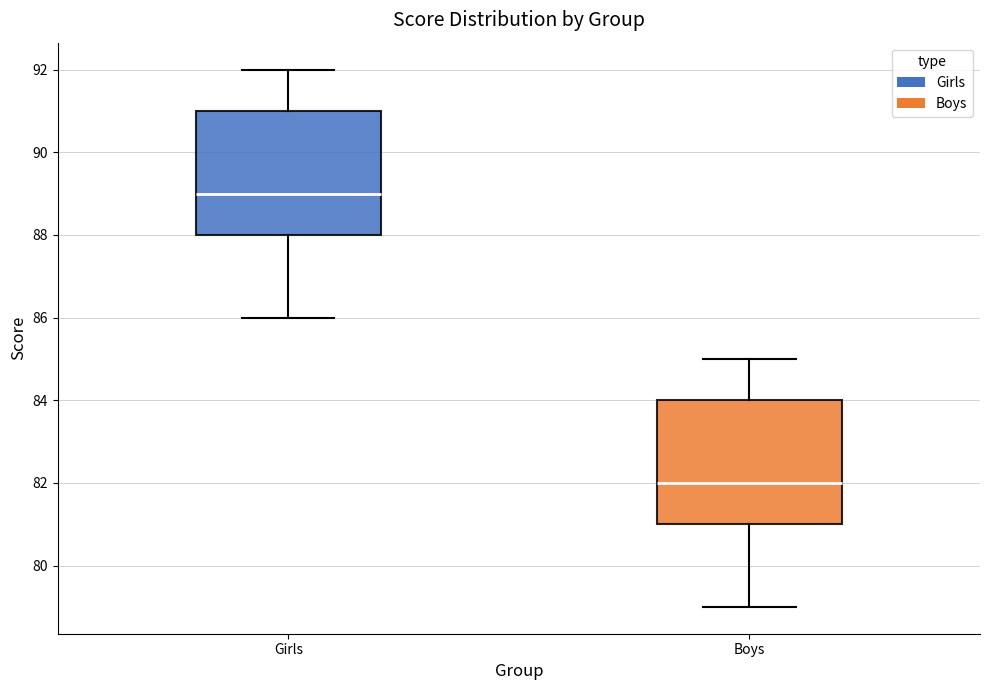

Where is the lower edge of the box for Girls on the y-axis? The values are not printed on the chart, so give them approximately, as read against the axis.

88